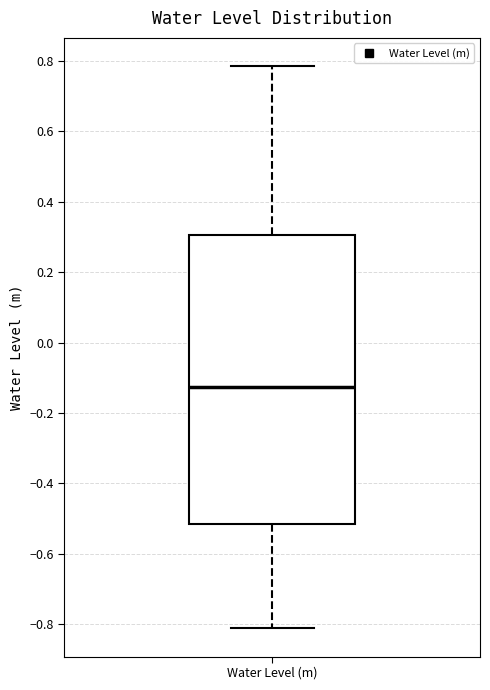

Transcribe this box plot: give where the median line is, the range the box spans, and where the two whiskers end, as read against the y-axis. The values are not printed on the chart, so give them approximately, as read against the axis.

median -0.12, box -0.52 to 0.30, whiskers -0.82 to 0.78